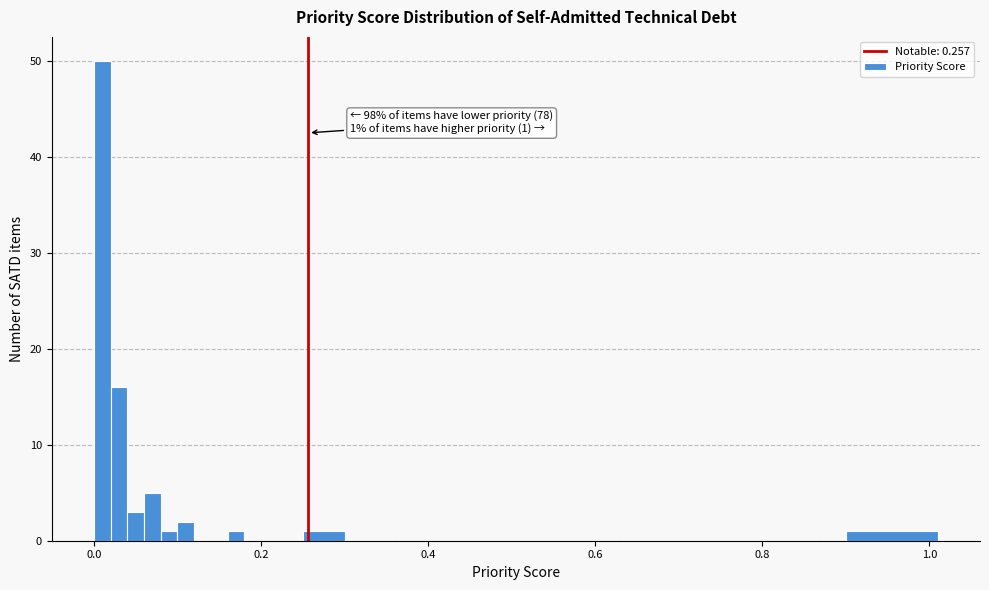

Around what value on the x-axis is the tallest bar? Give the approximate position of its centre, as read against the axis.

0.02